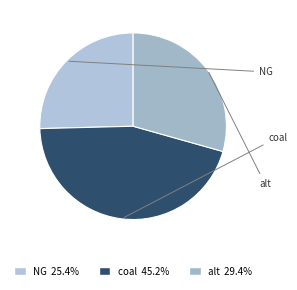

What is the smallest slice in the pie chart?

NG